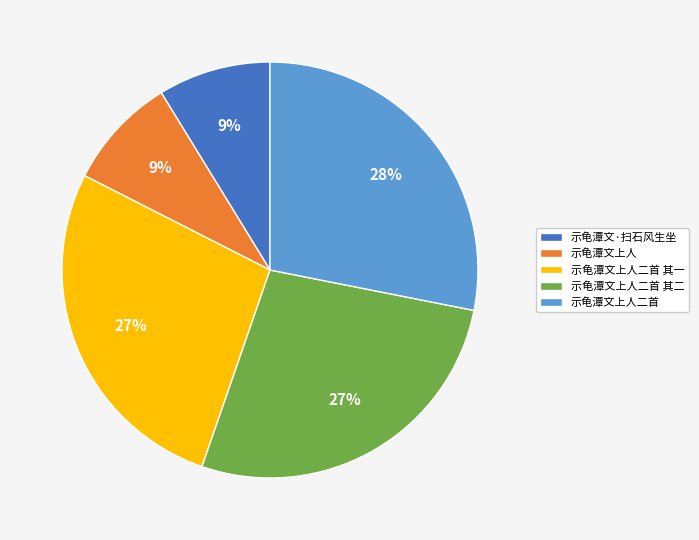

Count the number of slices in the pie.

5